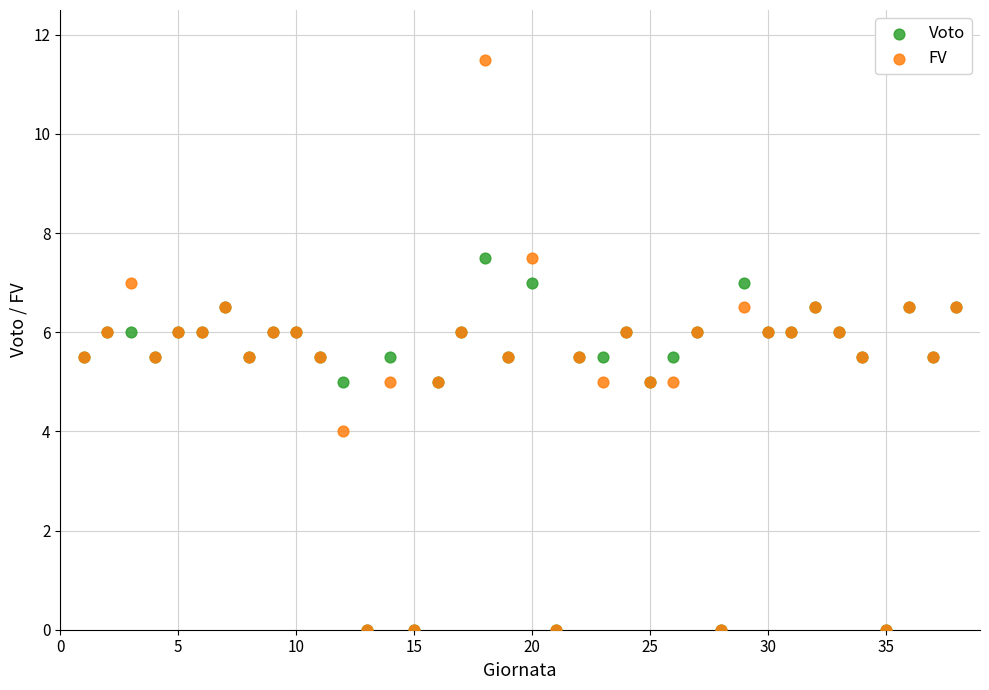

In the Voto series, what Y value is closest to 3?

5.0